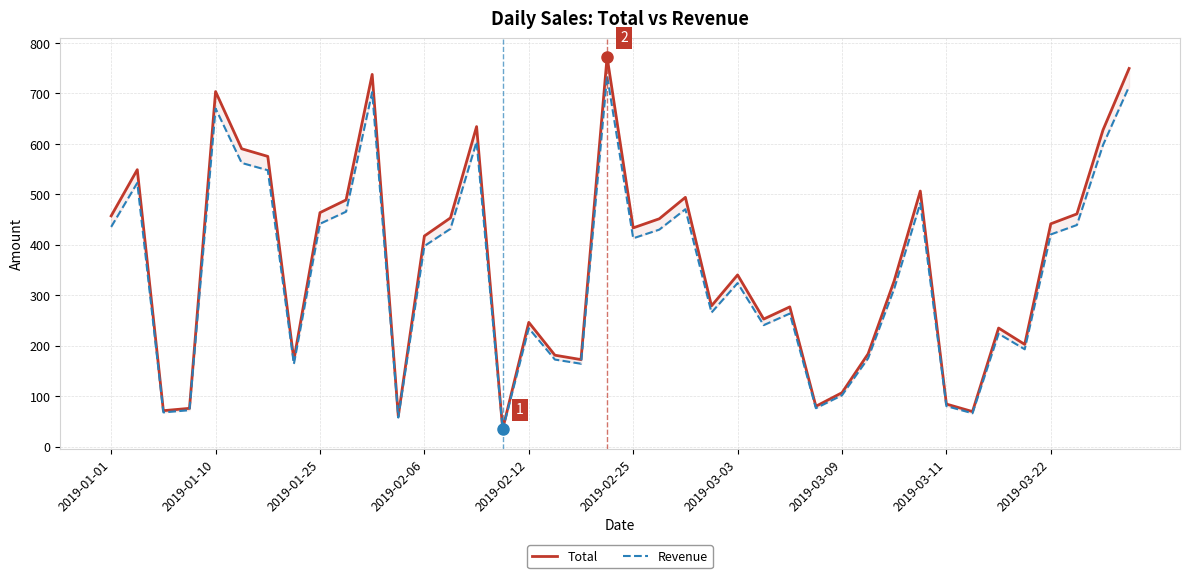

At 29, list the series in order from largest to smallest.

Total, Revenue